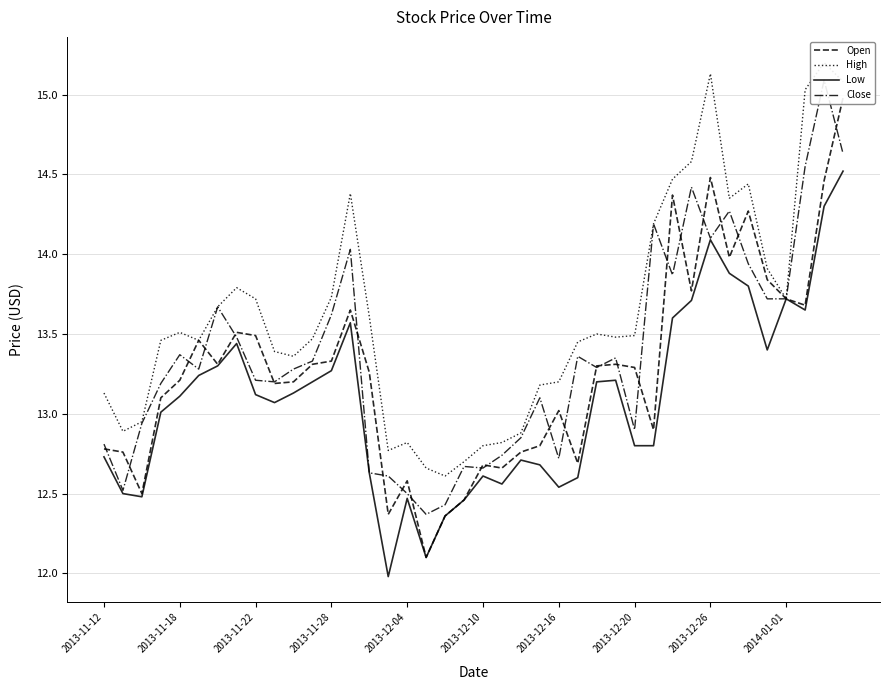

Between 2013-11-28 and 2014-01-01, which series saw the biggest shift?

Open